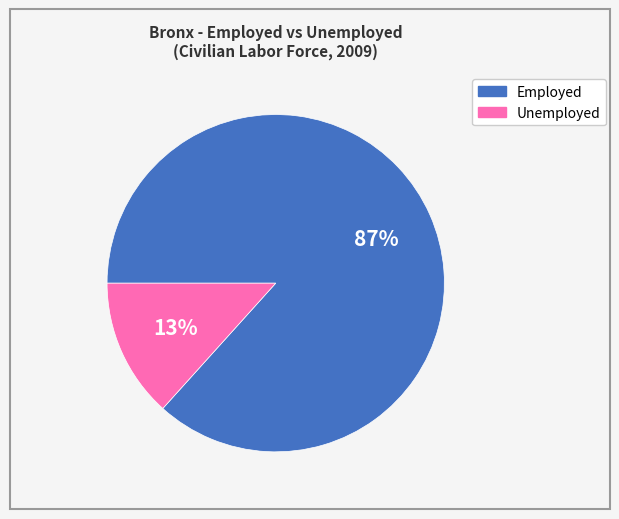

Is there any slice that represents more than half of the pie?

Yes